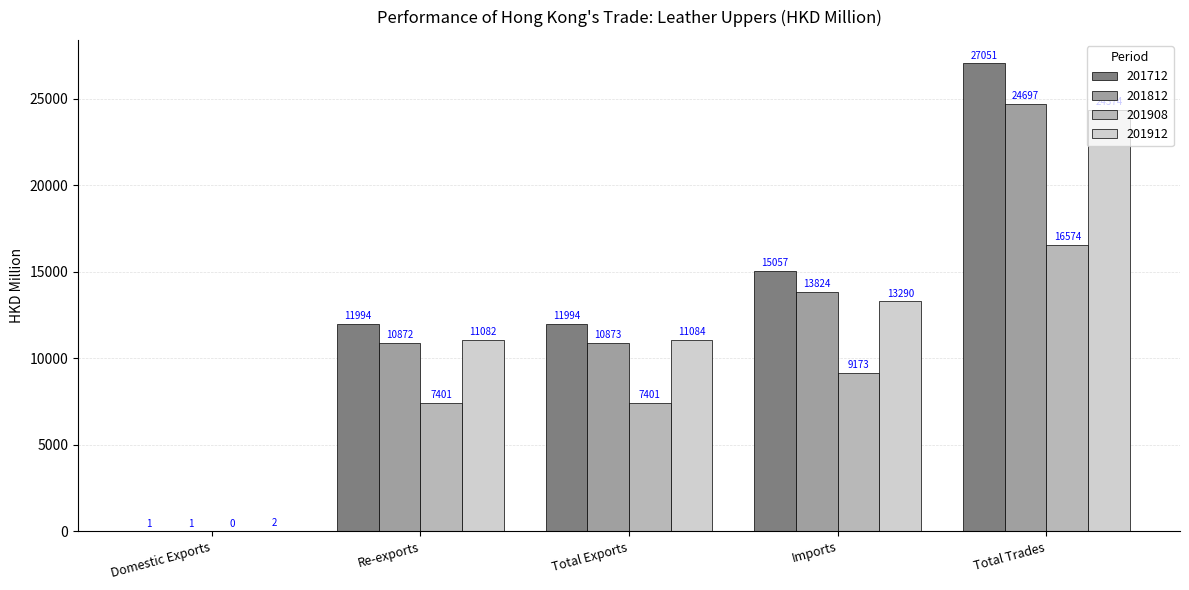

What is the highest value of the 201812 series?

24697.3